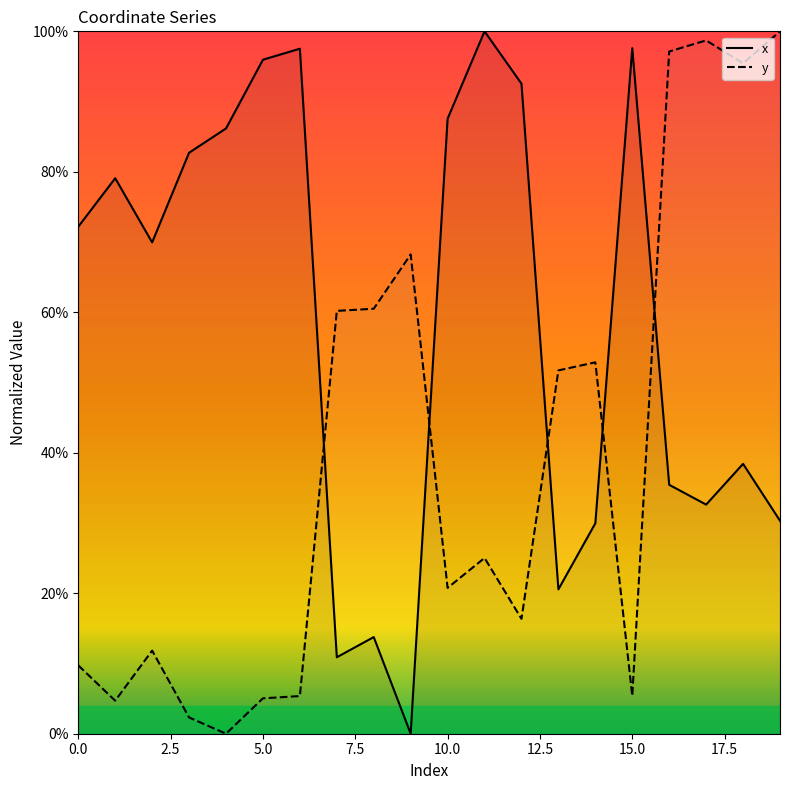

Which series has the largest total across all categories?

x